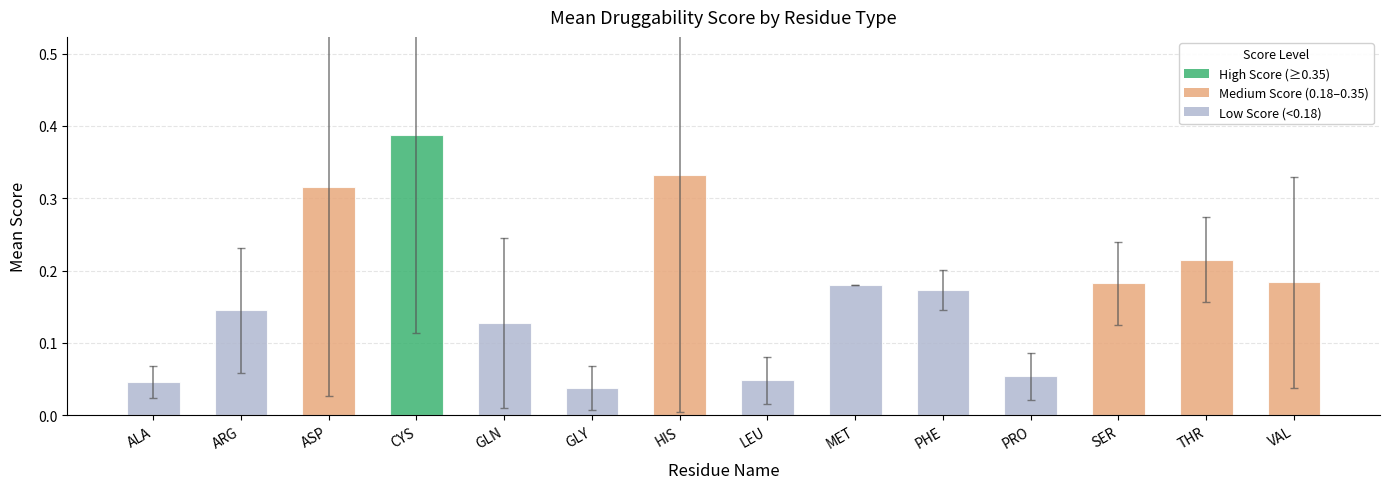

Which category has the highest value across all series?

CYS